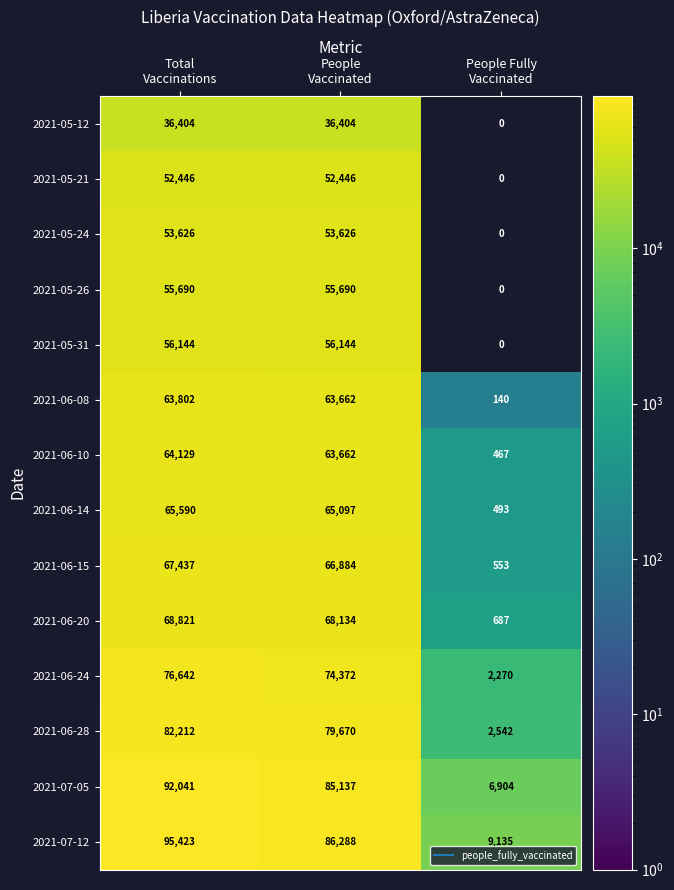

Which series has the largest range (max minus min)?

2021-07-12